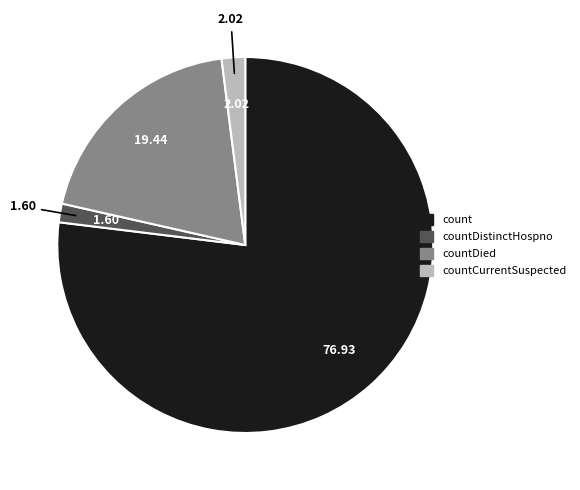

Is there a majority slice in this chart?

Yes